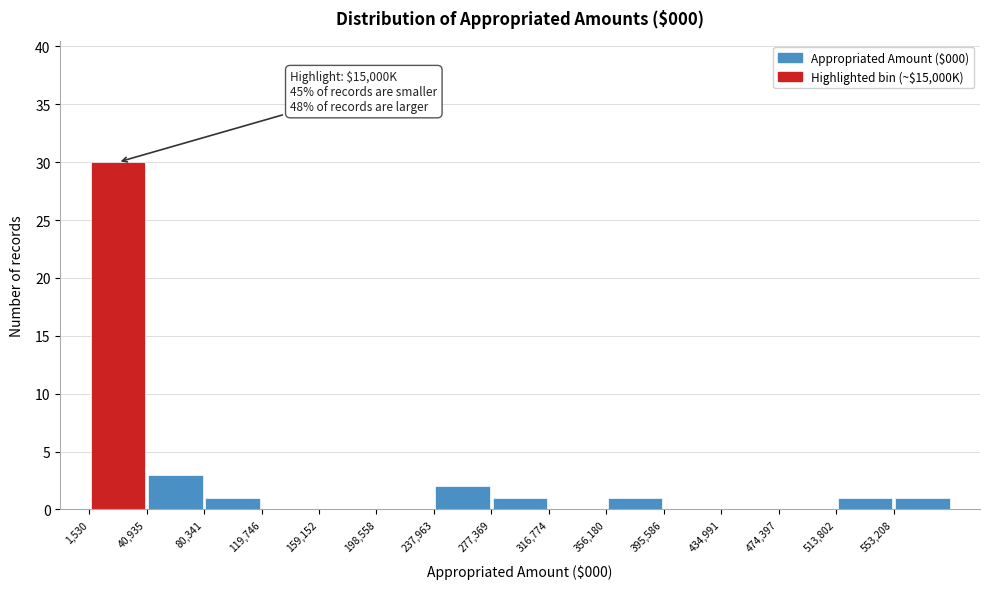

Over which range of the x-axis is the bar tallest?

0 to 40000